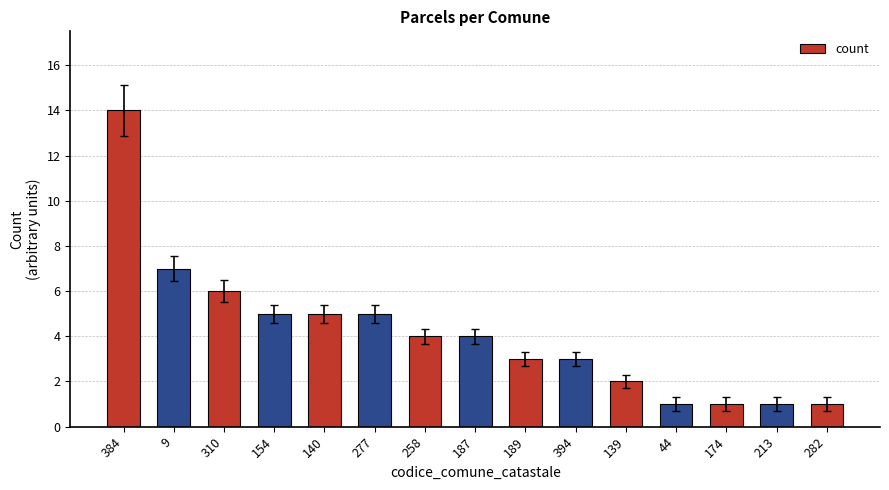

Is it true that the value at 189 is 3?

True